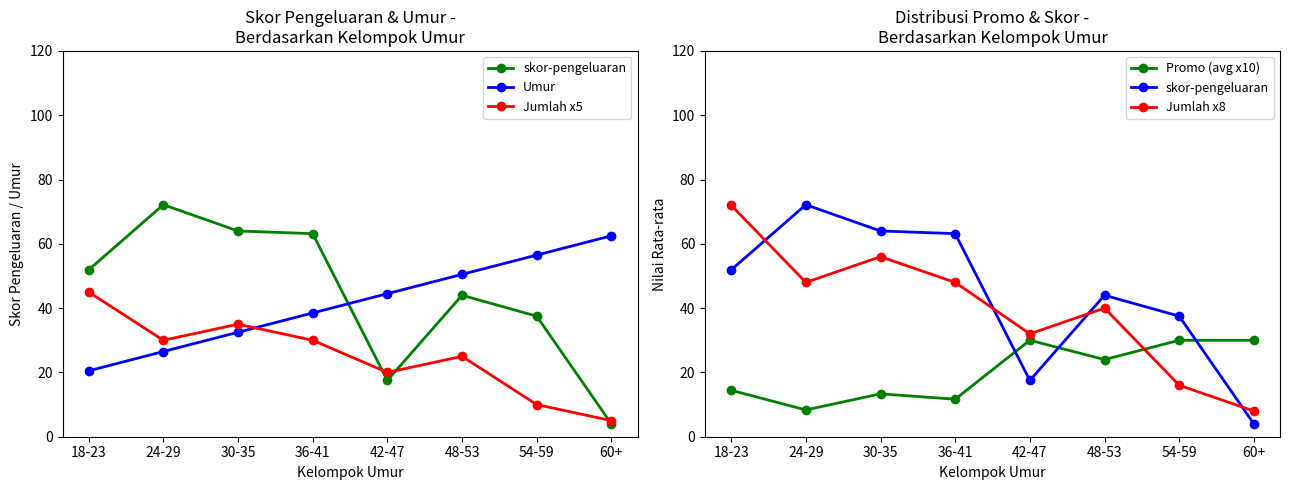

How many distinct data groups are displayed?

5